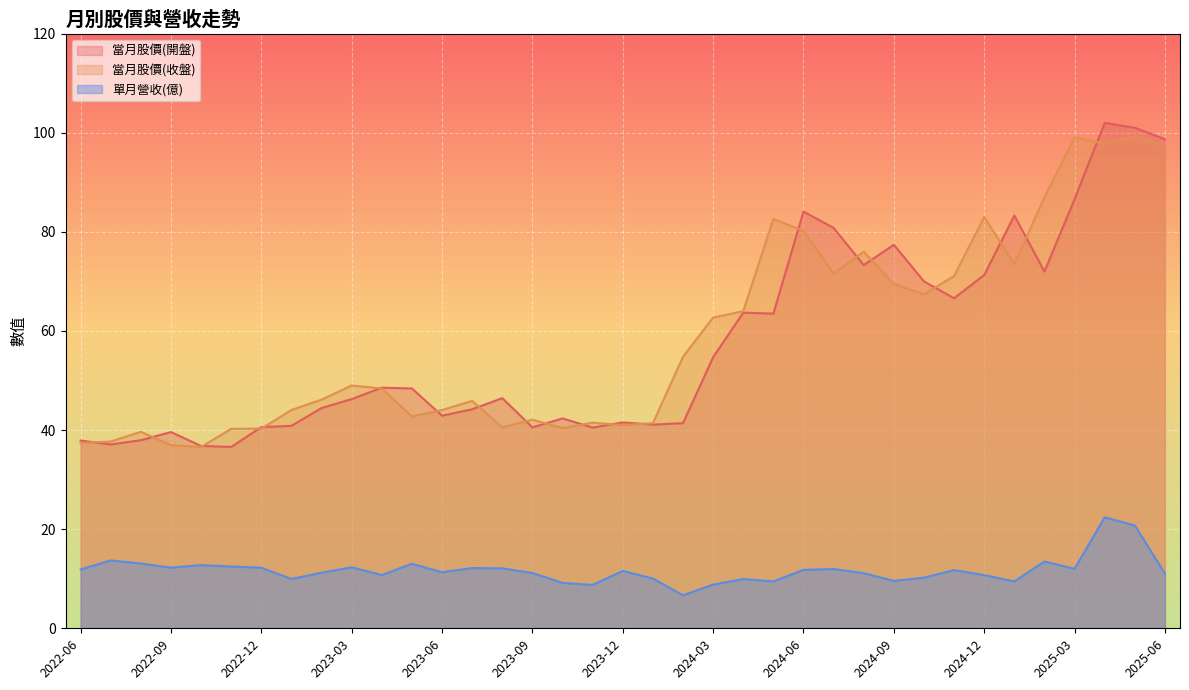

The 單月營收(億) series shows 9.2 at 2024-02. True or false?

False